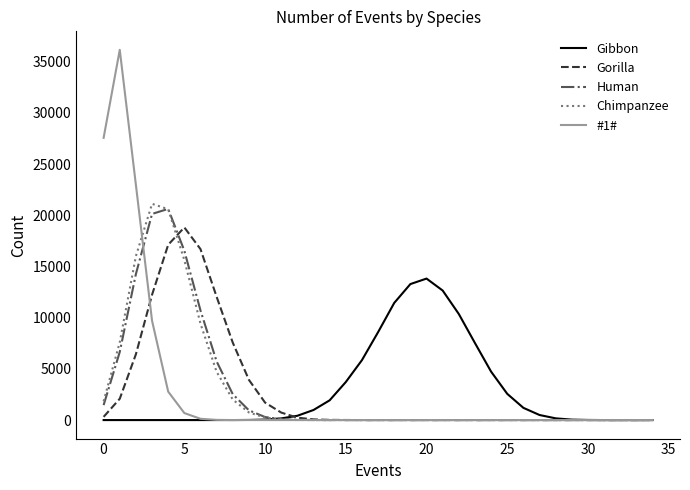

What is the greatest value displayed?

36159